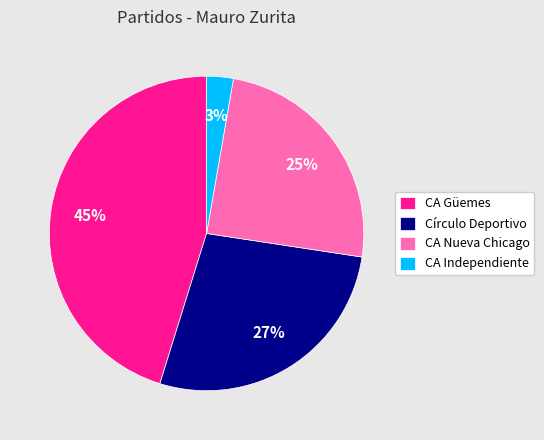

Do CA Independiente and CA Nueva Chicago together represent more than half of the pie?

No